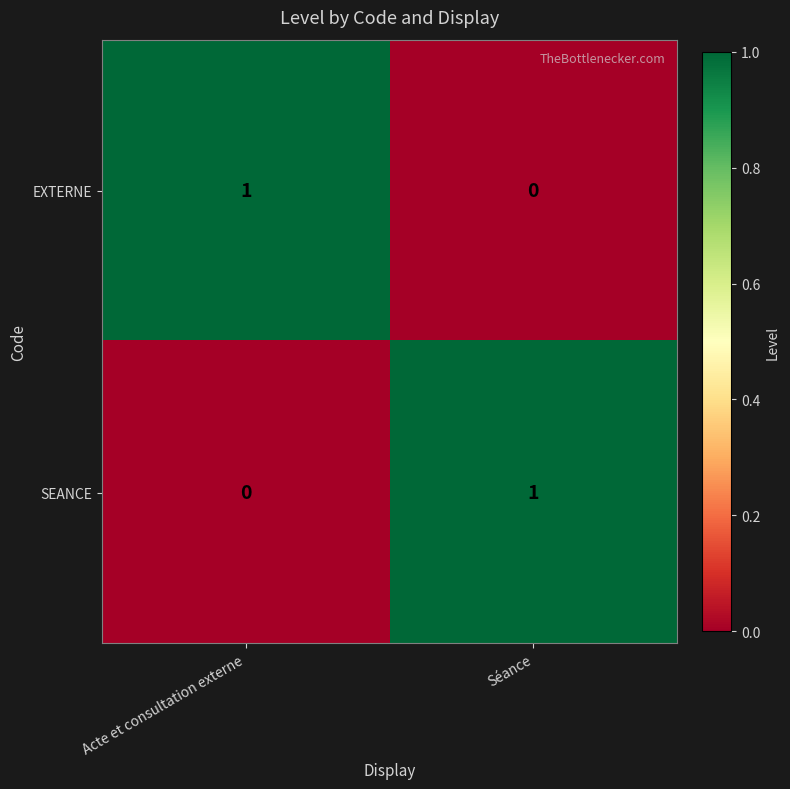

Rank the series at Acte et consultation externe from highest to lowest value.

EXTERNE, SEANCE